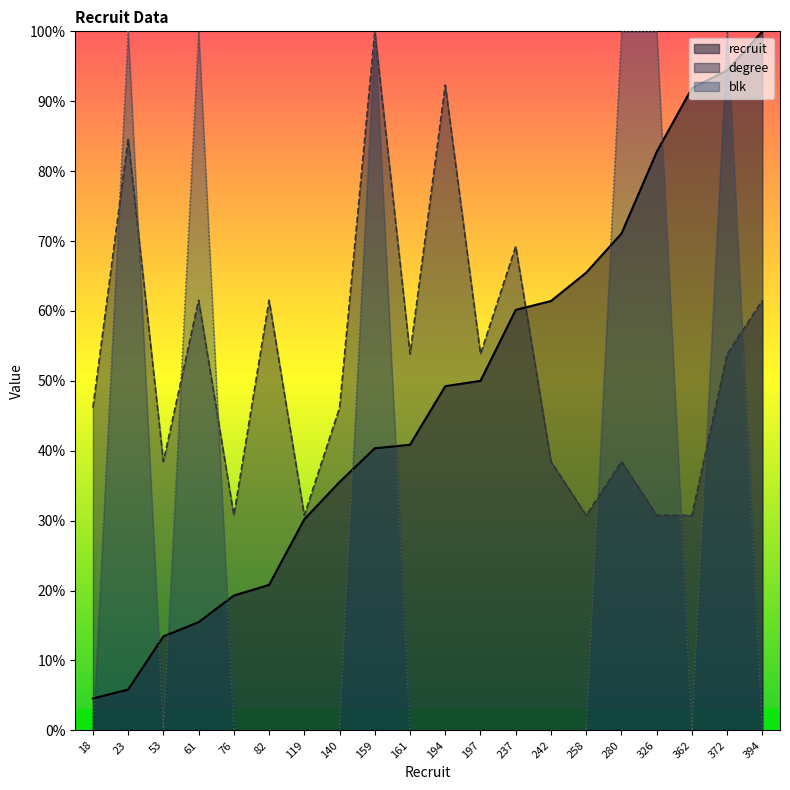

Between 23 and 61, which series saw the biggest shift?

degree